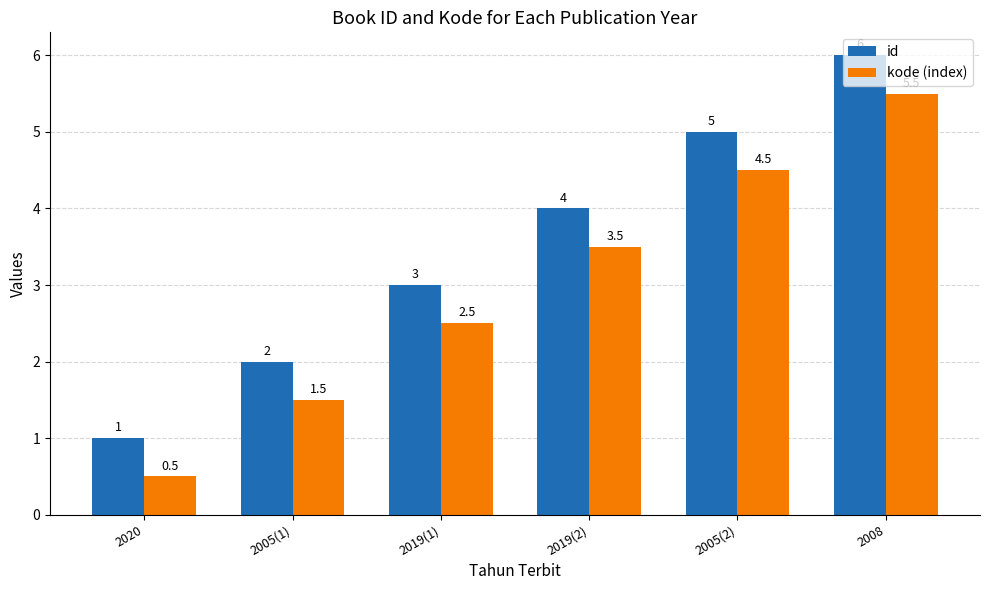

The value of id at 2020 is 0.5. True or false?

False